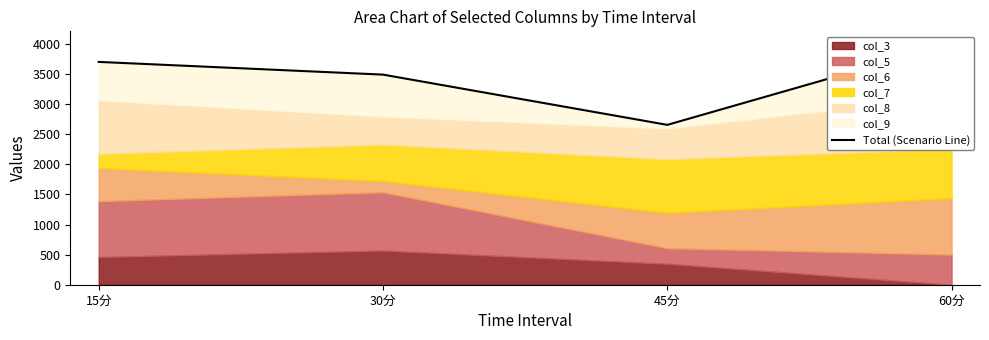

What is the change in value from 15分 to 60分?

+307.5